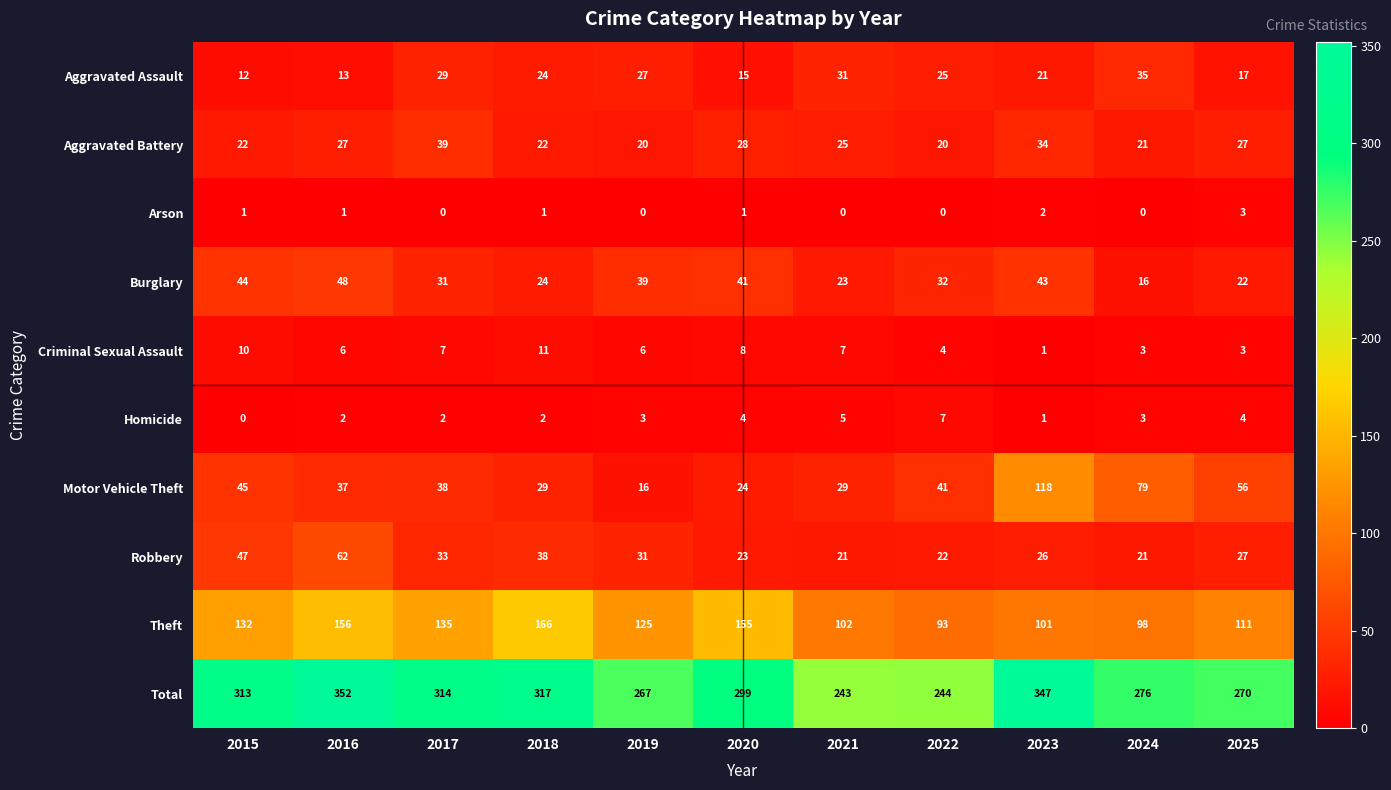

Is the value of Arson at 2019 greater than the value of Theft at 2019?

No